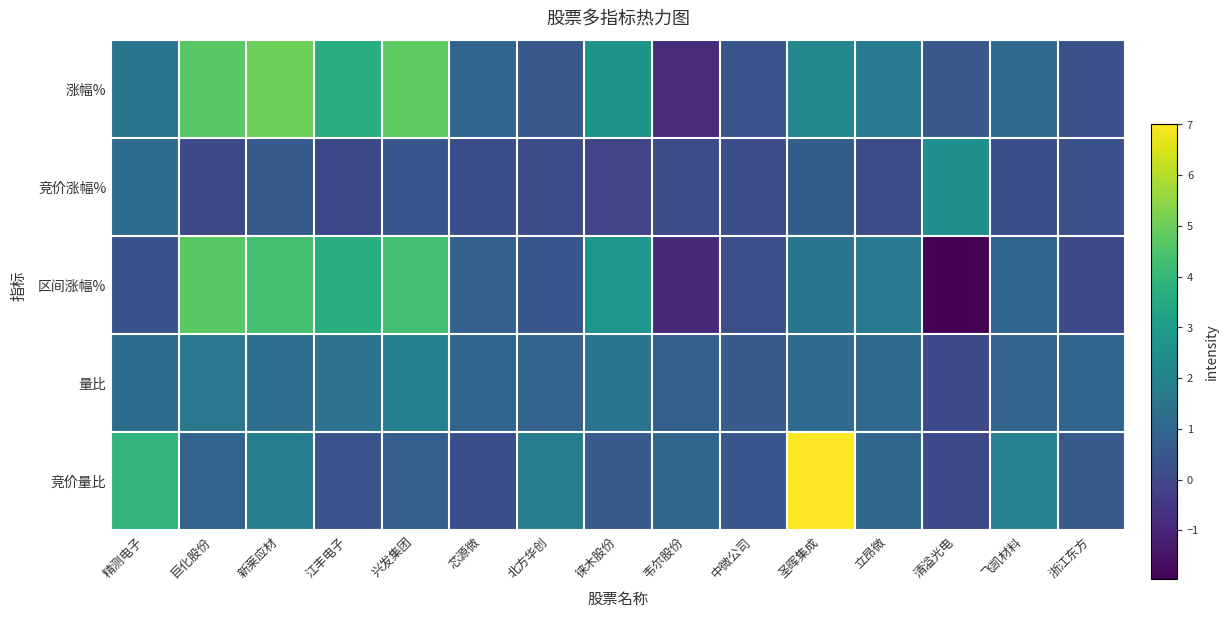

What is the spread (max minus min) of values at 精测电子?

3.6